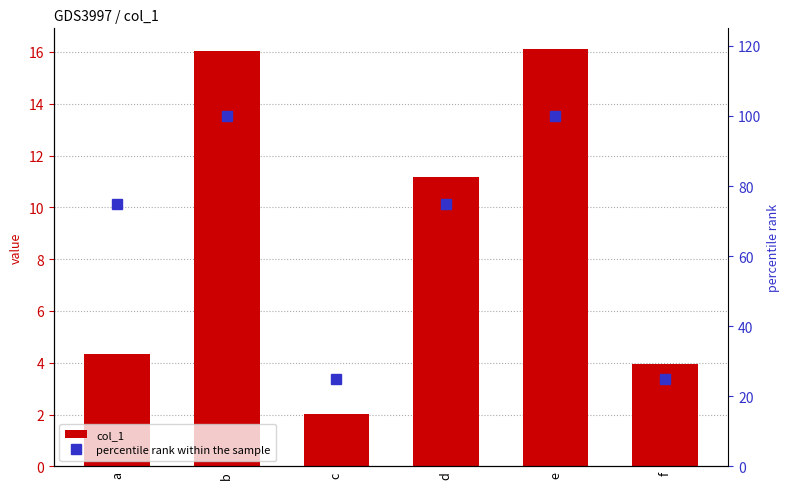

What is the total value across all series at a?

79.3